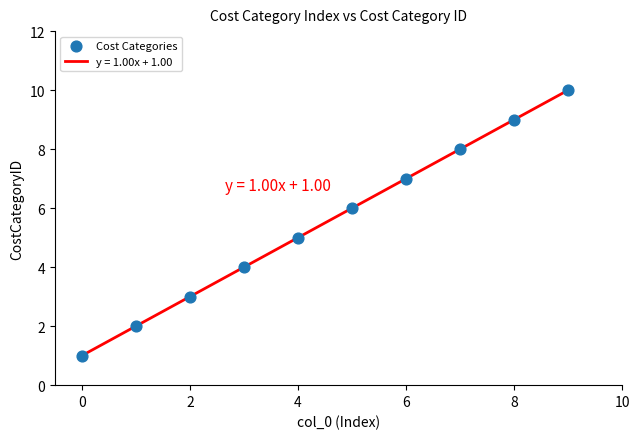

What is the greatest value displayed?

10.0